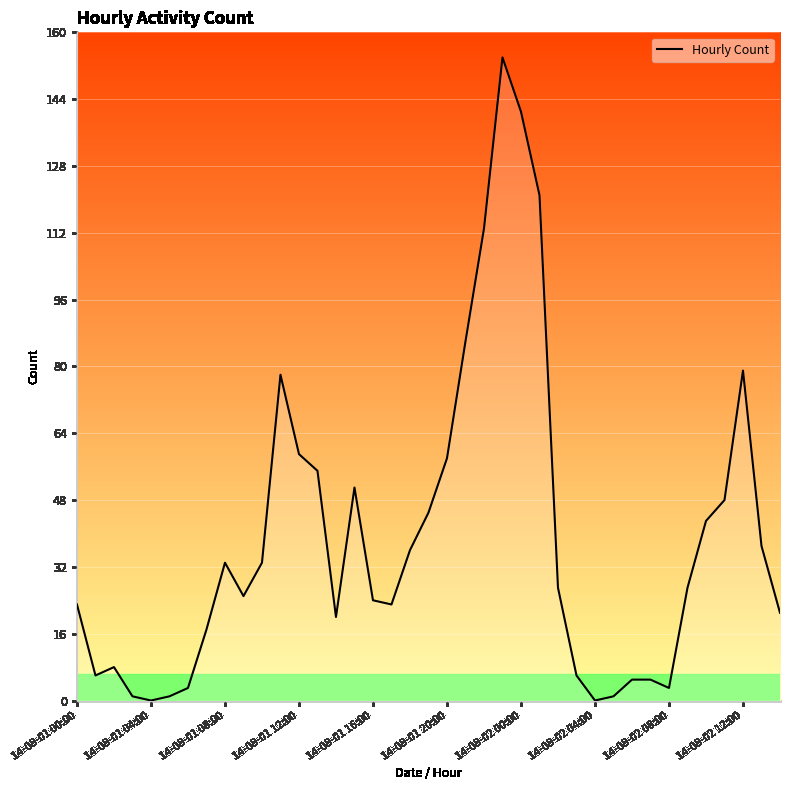

How many interior local peaks (higher than both neighbors) does the data have?

6